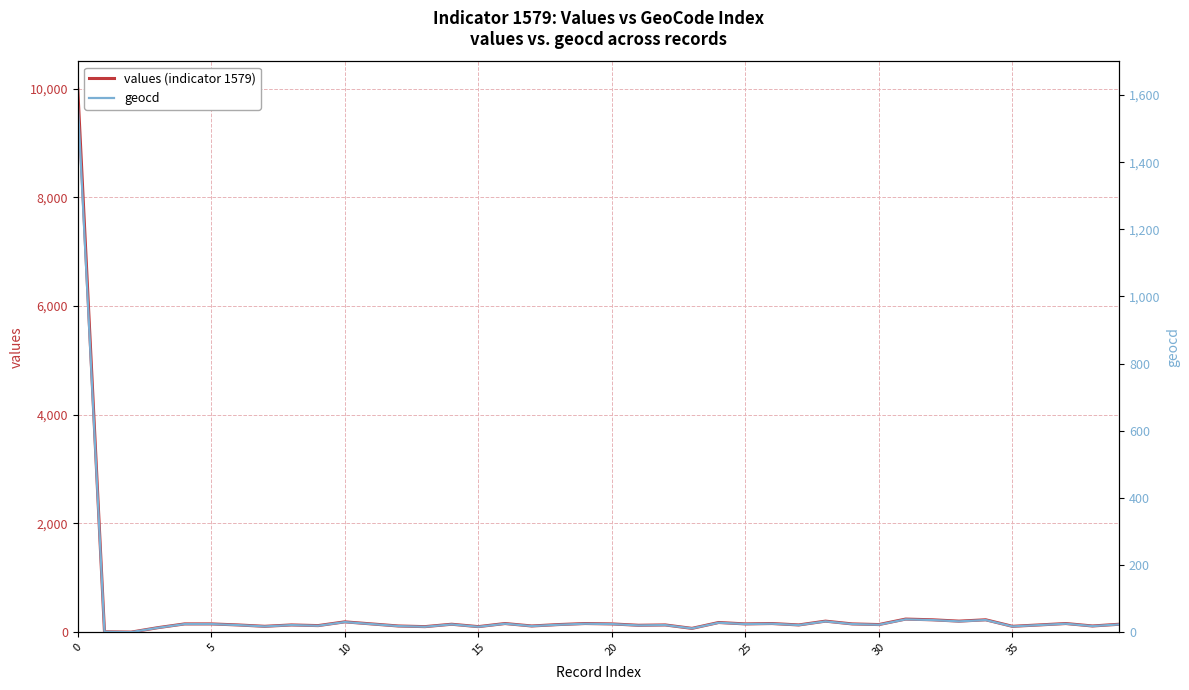

What is the value of the geocd point at the 31st from the left?

21